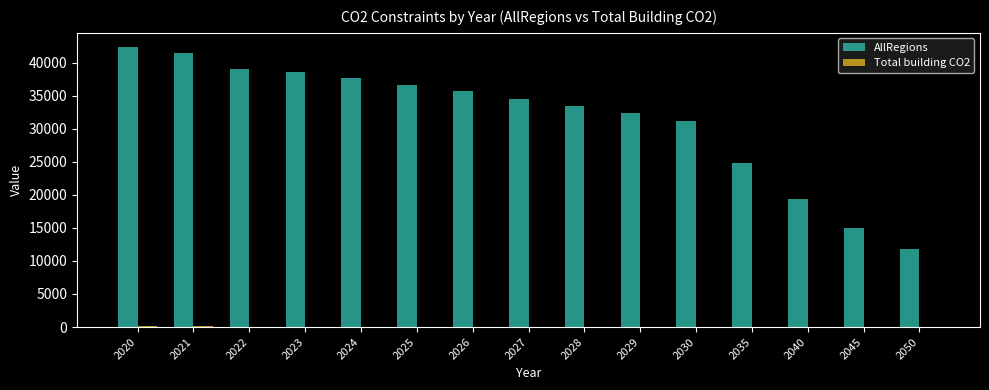

Does the chart contain stacked bars?

No